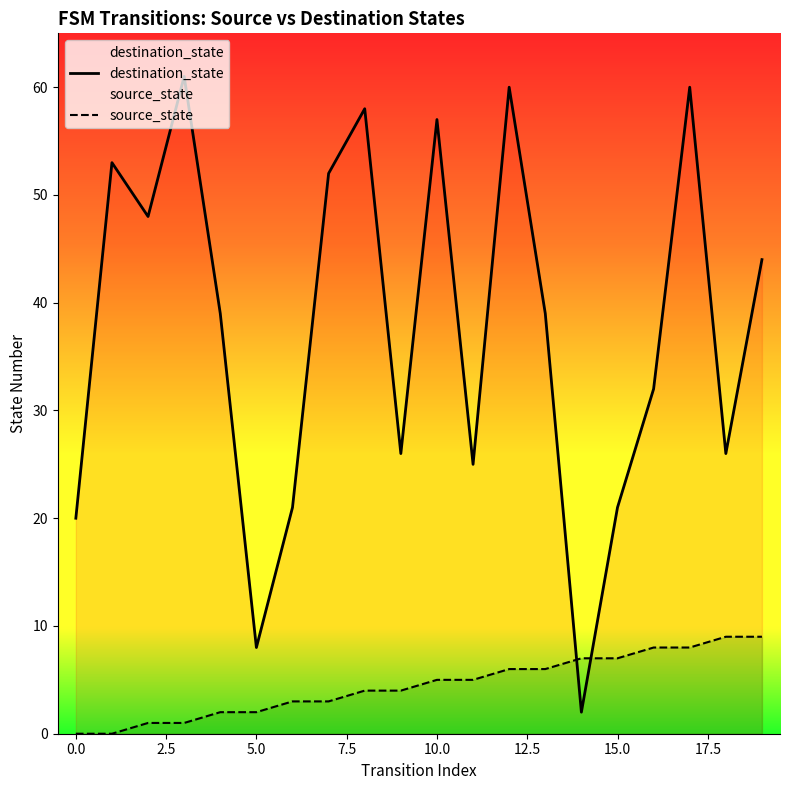

How many lines are shown in the chart?

2